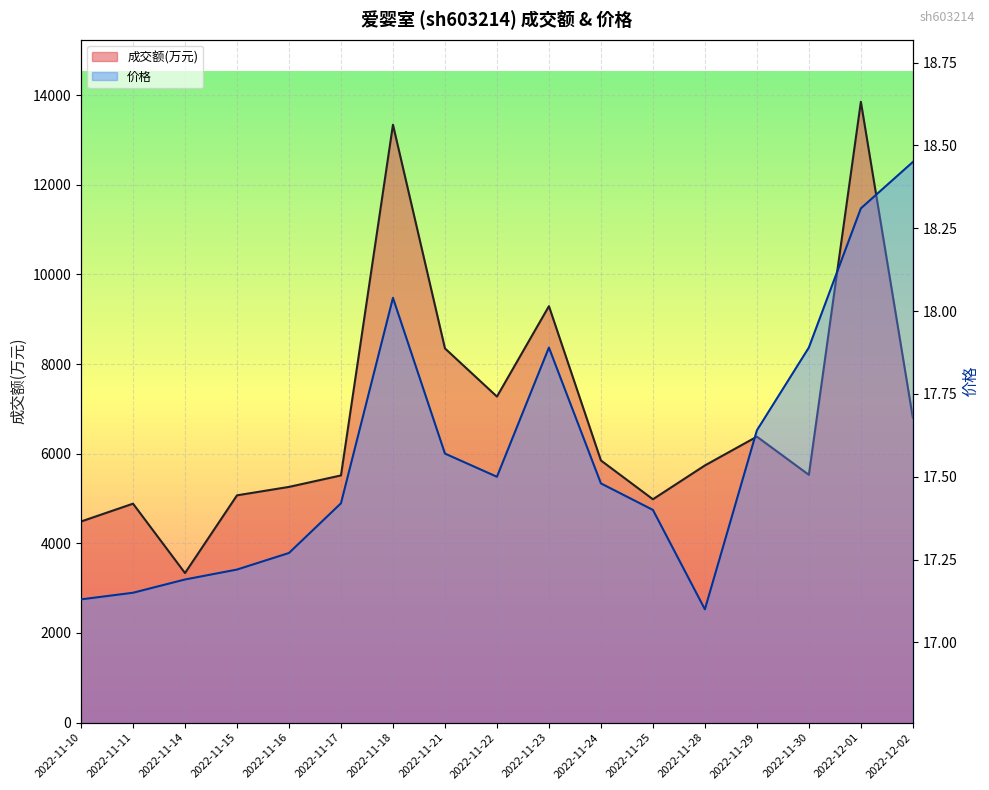

What are all the series names shown in the legend?

成交额(万元), 价格